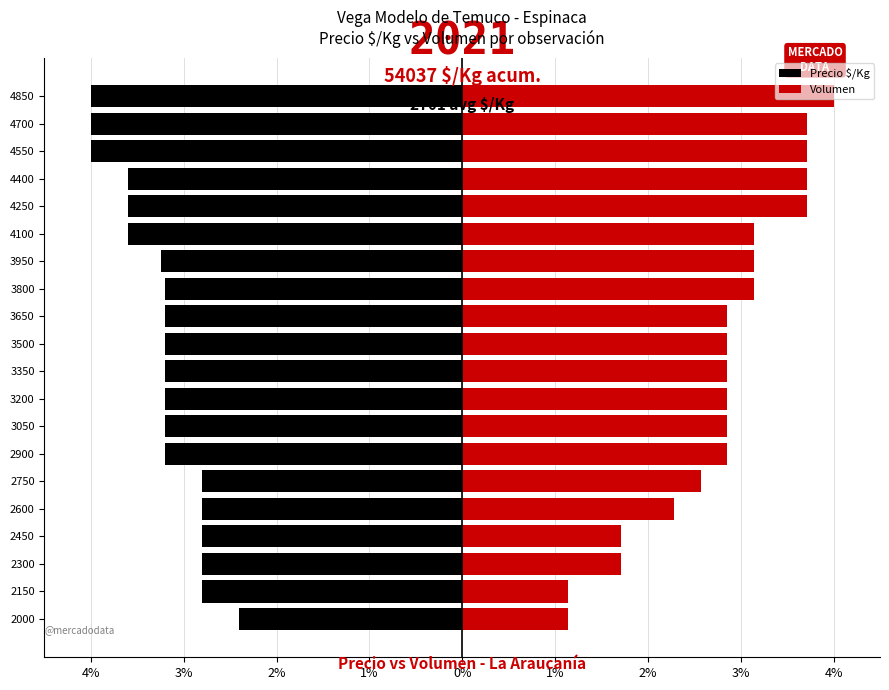

What are all the series names shown in the legend?

Precio $/Kg, Volumen